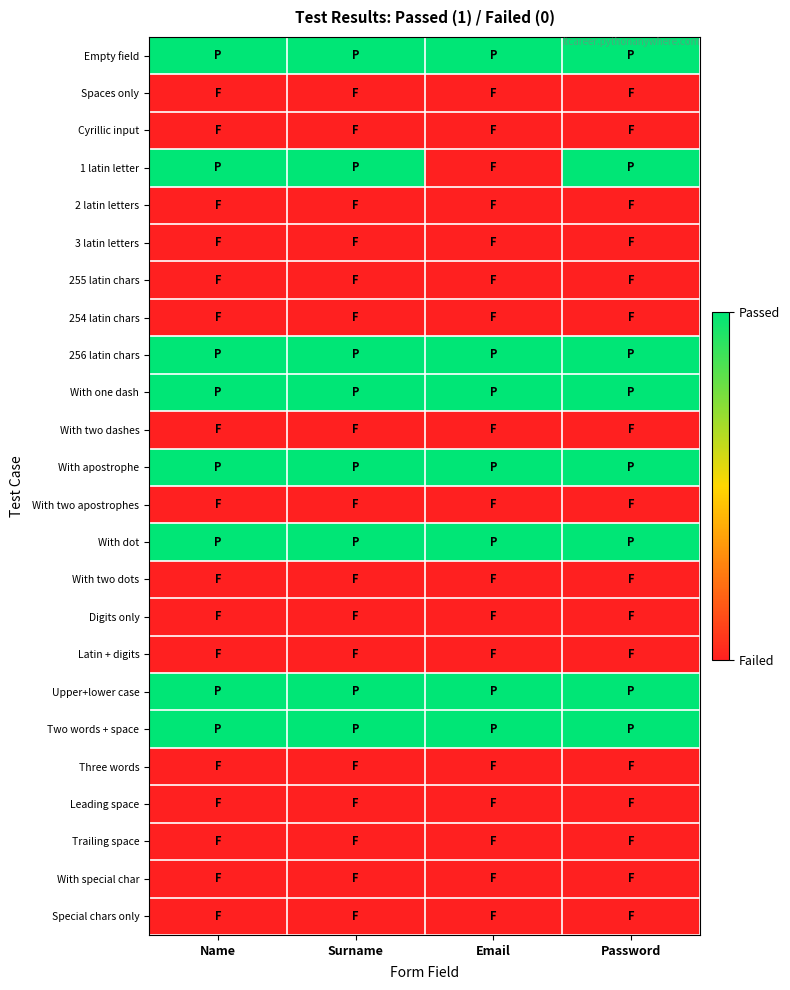

Which has a higher value, Email or Password?

Email